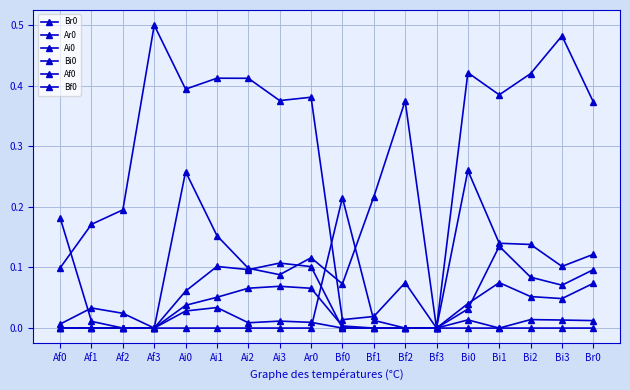

What position from the right is Ai2?

12